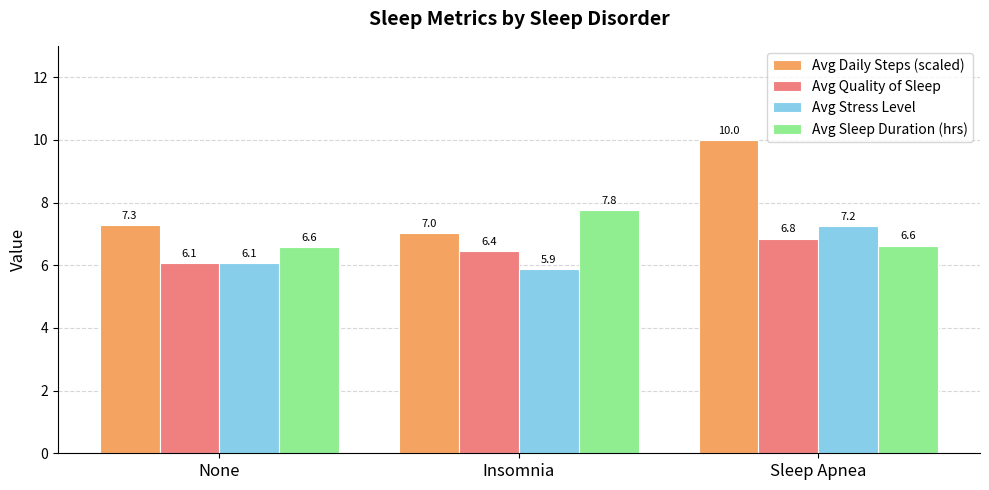

The value of Avg Daily Steps (scaled) at None is 12.1. True or false?

False